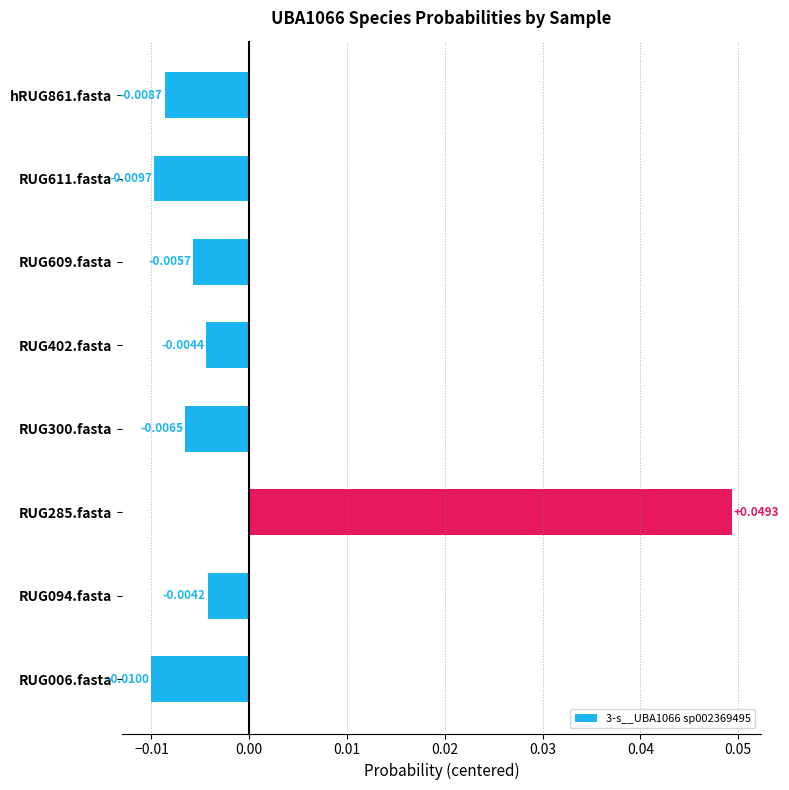

Which category has the lowest value across all series?

RUG006.fasta